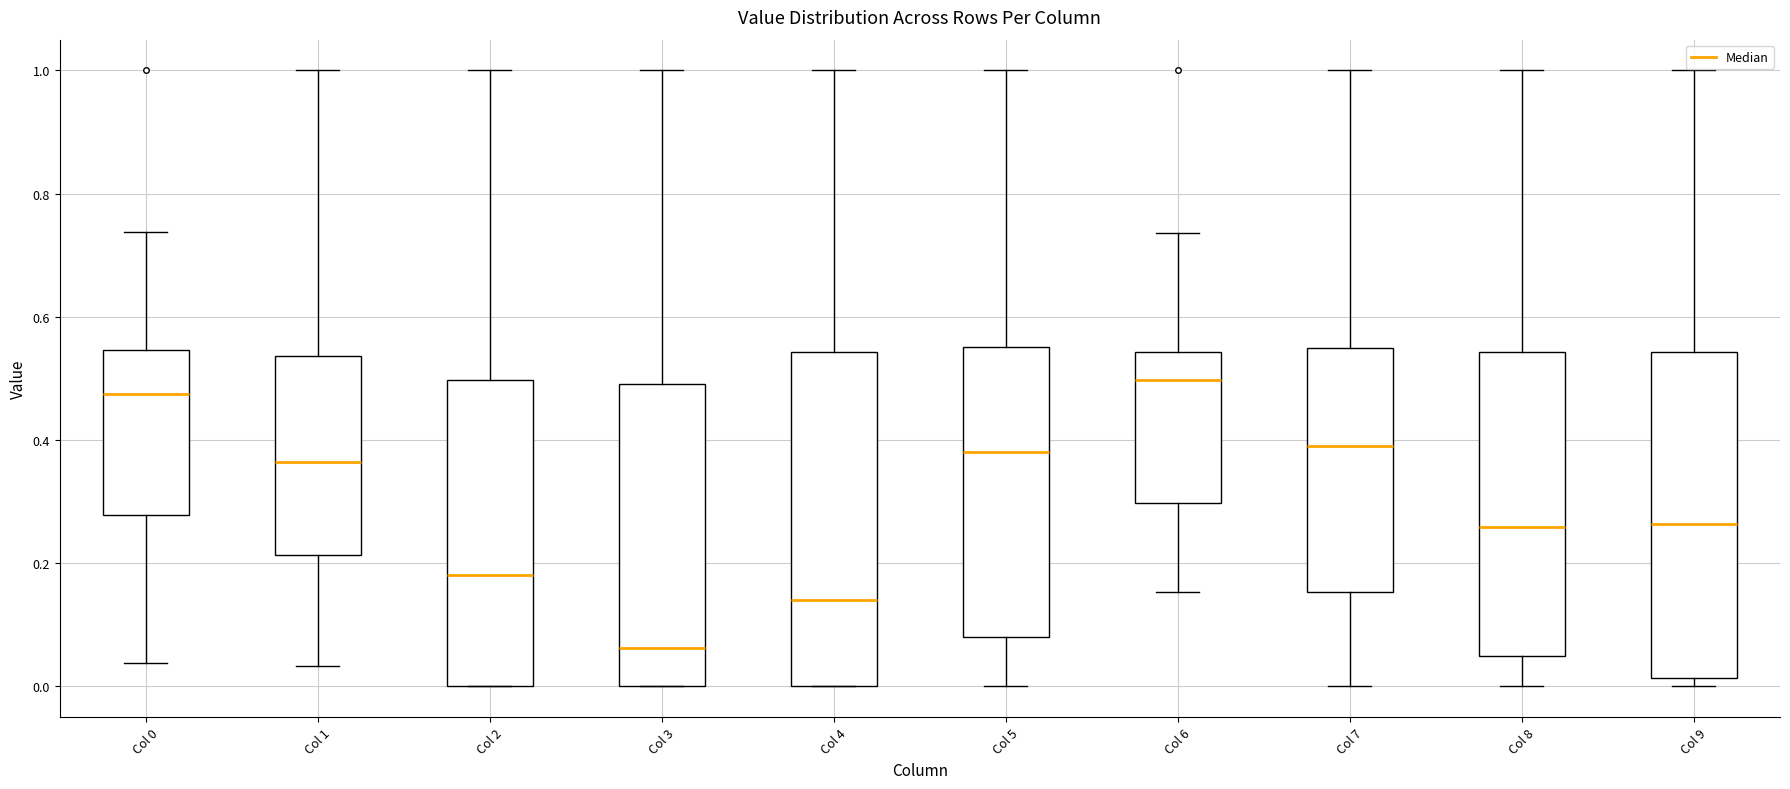

Reading left to right, read every box against the y-axis: the position of its median line, the range the box covers, and the ends of its whiskers. The values are not printed on the chart, so give them approximately, as read against the axis.

Col 0: median 0.48, box 0.28 to 0.54, whiskers 0.04 to 0.74
Col 1: median 0.36, box 0.22 to 0.54, whiskers 0.04 to 1.00
Col 2: median 0.18, box 0.00 to 0.50, whiskers 0.00 to 1.00
Col 3: median 0.06, box 0.00 to 0.50, whiskers 0.00 to 1.00
Col 4: median 0.14, box 0.00 to 0.54, whiskers 0.00 to 1.00
Col 5: median 0.38, box 0.08 to 0.56, whiskers 0.00 to 1.00
Col 6: median 0.50, box 0.30 to 0.54, whiskers 0.16 to 0.74
Col 7: median 0.40, box 0.16 to 0.54, whiskers 0.00 to 1.00
Col 8: median 0.26, box 0.06 to 0.54, whiskers 0.00 to 1.00
Col 9: median 0.26, box 0.02 to 0.54, whiskers 0.00 to 1.00